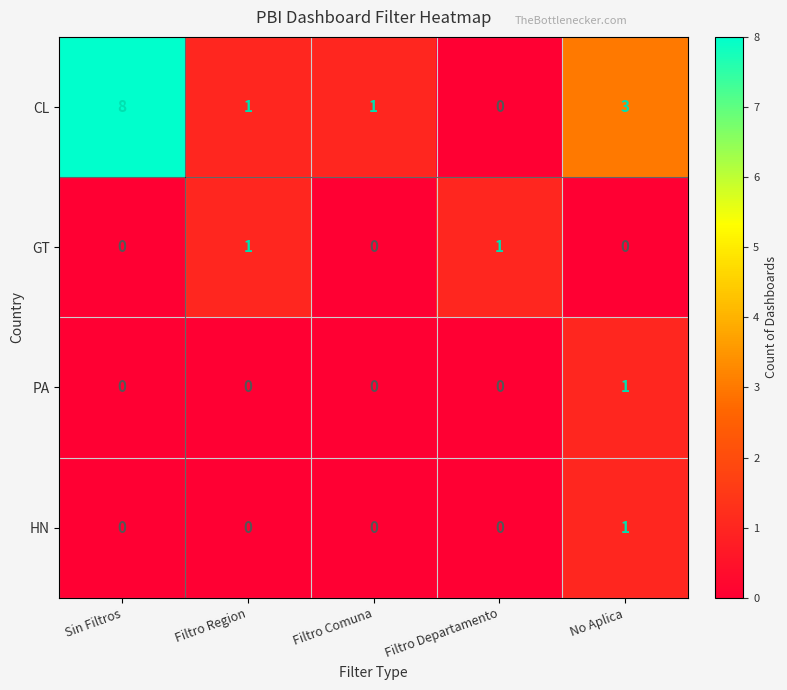

What is the total value across all series at No Aplica?

5